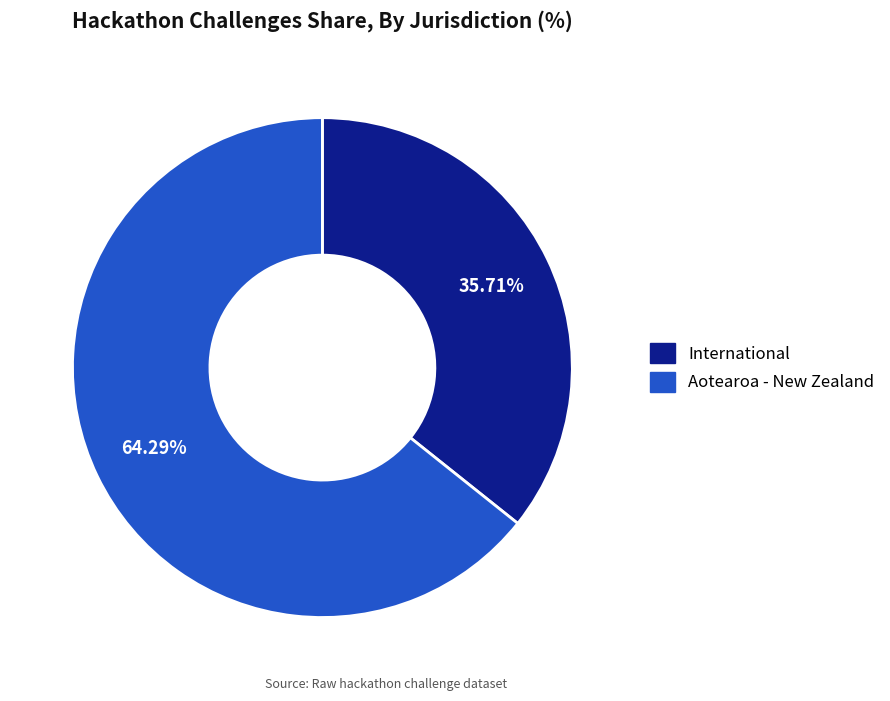

Which has a higher value, International or Aotearoa - New Zealand?

Aotearoa - New Zealand